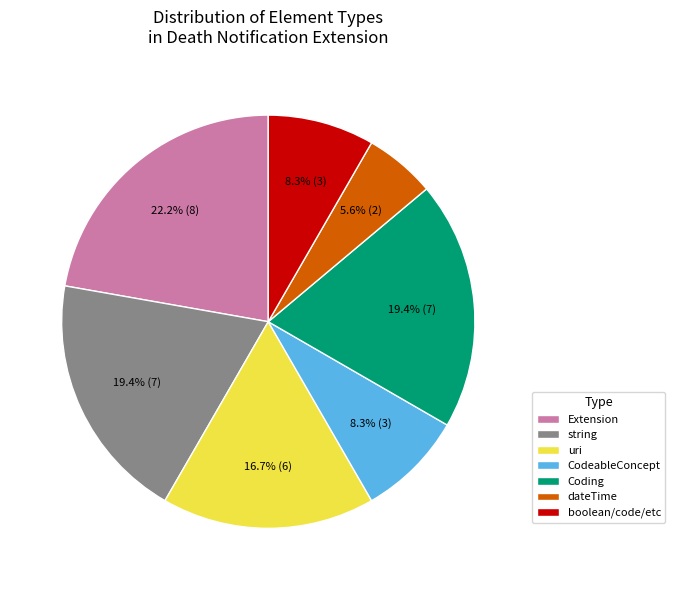

To the nearest percent, what is the difference between the largest and smallest slice percentages?

17%